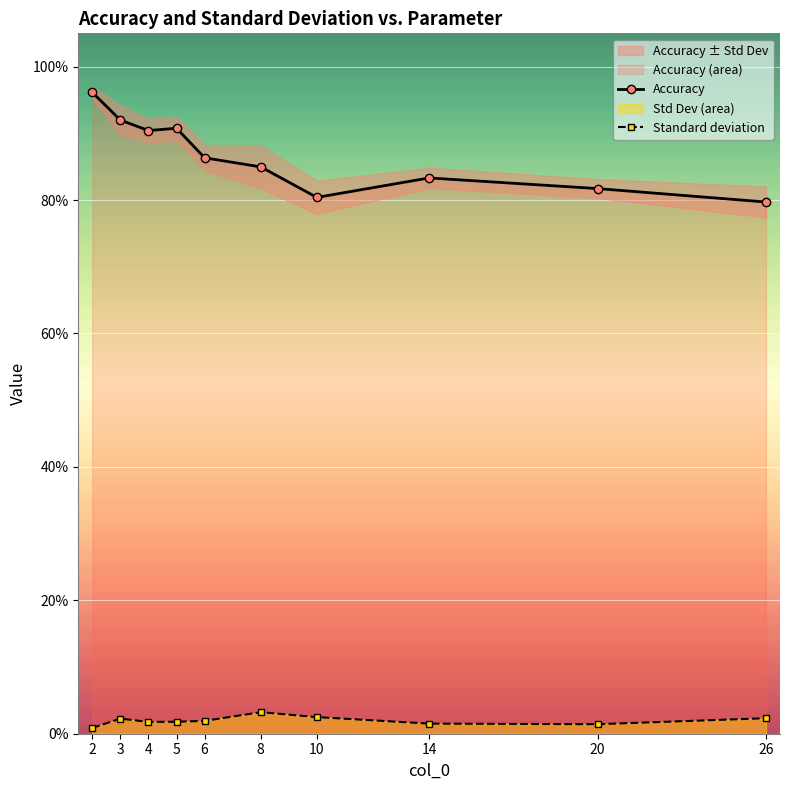

Which category has the lowest value across all series?

2